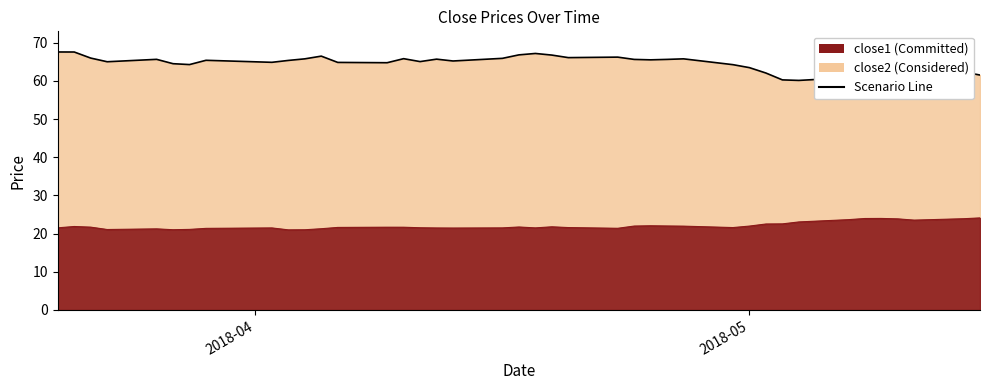

What position from the right is 2018-03-28?

34